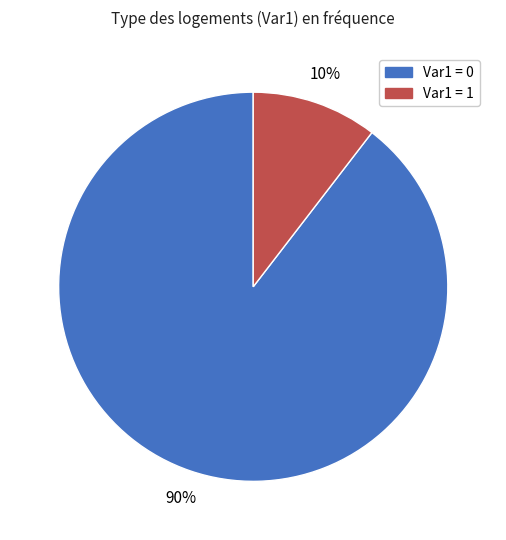

To the nearest percent, what is the average slice percentage?

50%